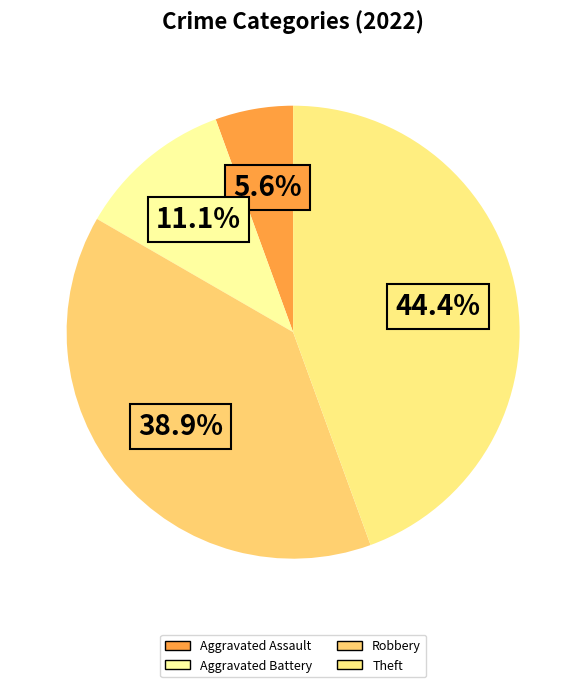

How many segments does this pie chart have?

4